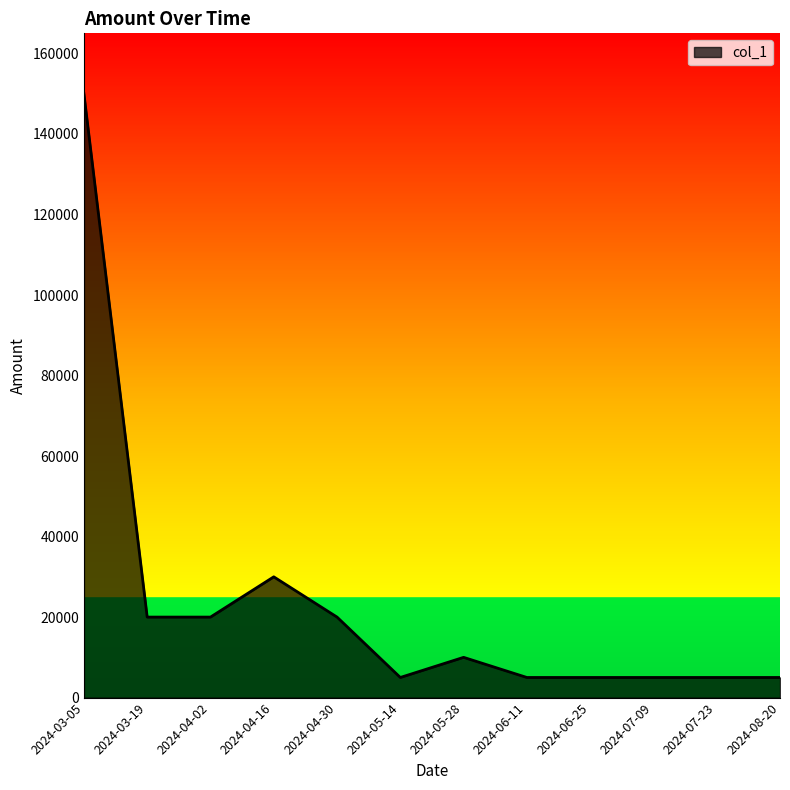

What is the ratio of the value at 2024-03-19 to the value at 2024-06-25?

4.0